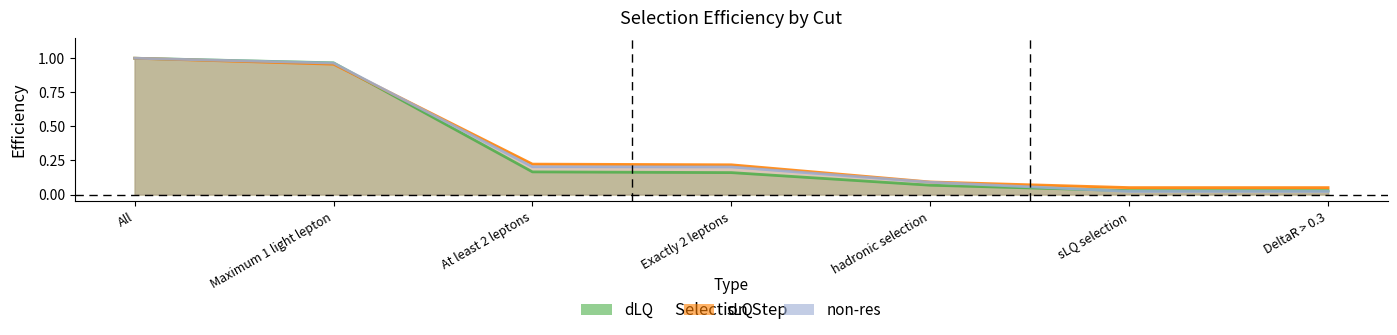

Rank the series by their maximum value, from lowest to highest.

dLQ, sLQ, non-res